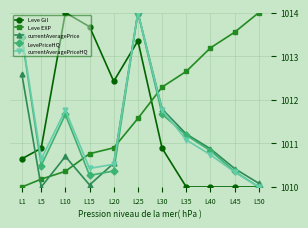

What is the difference between the maximum and second lowest values in the Leve EXP series?

3.8